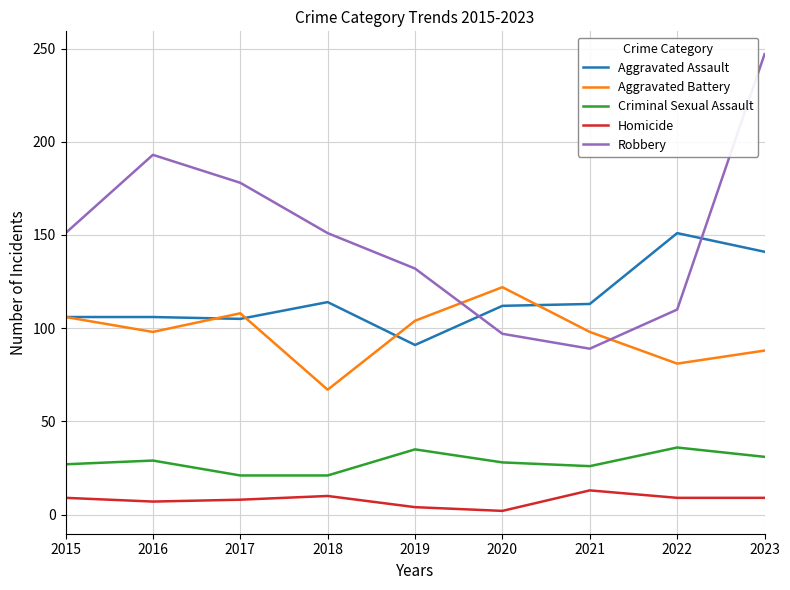

Which series has the largest total across all categories?

Robbery